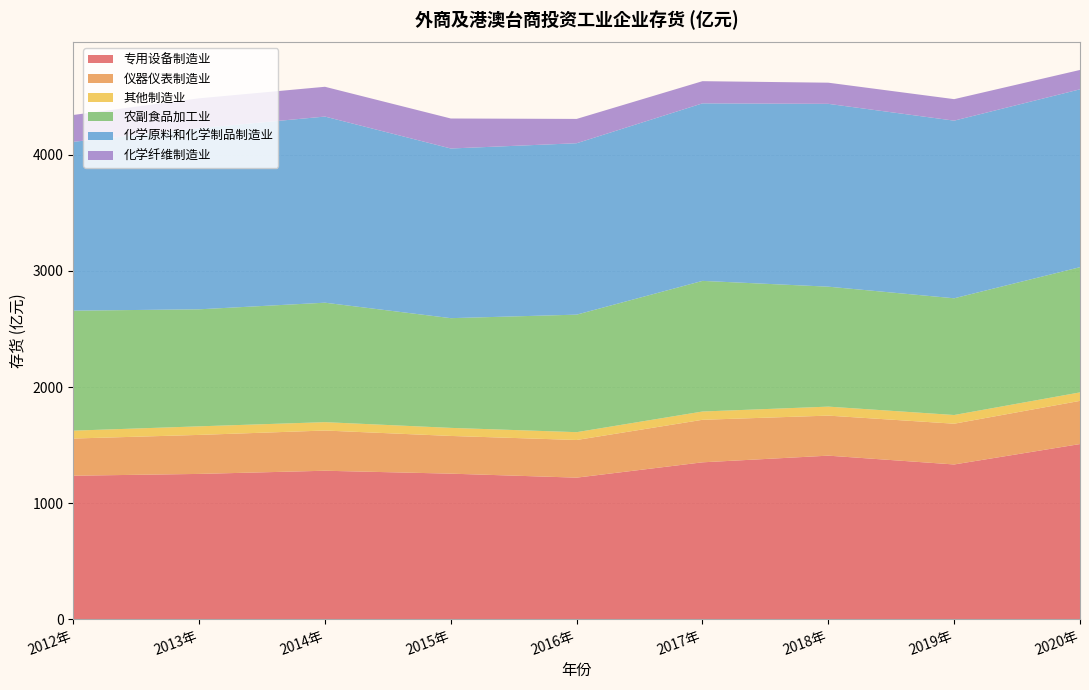

Reading left to right, transcribe all the data shown in this chart.

专用设备制造业: 2012年=1236.2	2013年=1251.7	2014年=1279.0	2015年=1253.9	2016年=1219.5	2017年=1351.5	2018年=1409.0	2019年=1333.0	2020年=1508.9
仪器仪表制造业: 2012年=320.2	2013年=336.0	2014年=346.4	2015年=324.8	2016年=324.3	2017年=366.3	2018年=344.9	2019年=351.1	2020年=371.9
其他制造业: 2012年=68.0	2013年=73.8	2014年=72.1	2015年=69.5	2016年=67.4	2017年=71.3	2018年=77.4	2019年=75.0	2020年=73.1
农副食品加工业: 2012年=1033.6	2013年=1008.0	2014年=1029.0	2015年=945.1	2016年=1012.3	2017年=1125.2	2018年=1033.2	2019年=1005.4	2020年=1078.5
化学原料和化学制品制造业: 2012年=1454.3	2013年=1560.2	2014年=1603.3	2015年=1461.4	2016年=1476.5	2017年=1529.2	2018年=1574.9	2019年=1530.1	2020年=1532.1
化学纤维制造业: 2012年=231.3	2013年=257.4	2014年=256.5	2015年=258.4	2016年=209.5	2017年=191.1	2018年=182.2	2019年=185.2	2020年=166.7